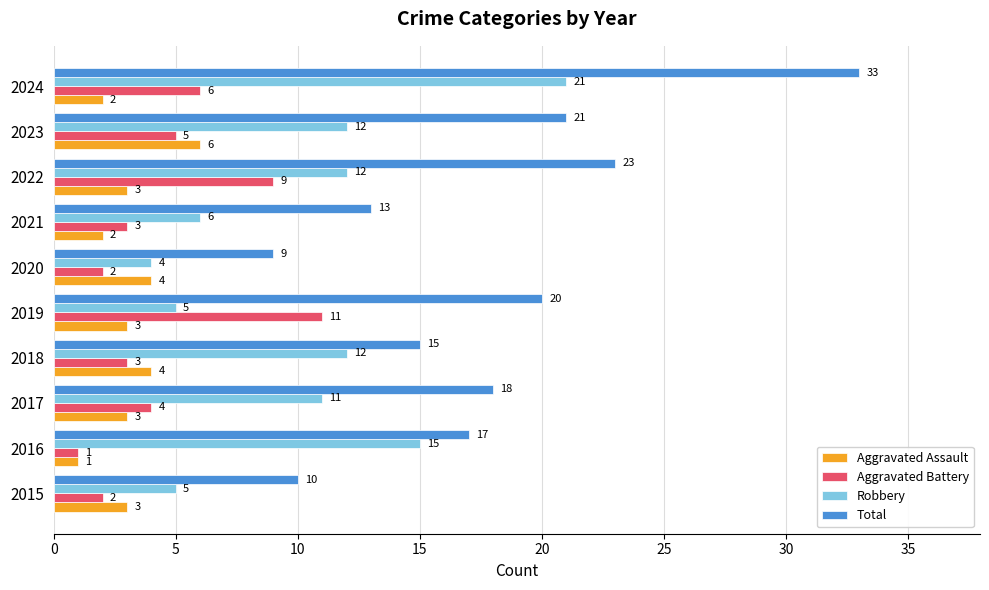

Which category has the lowest value across all series?

2016